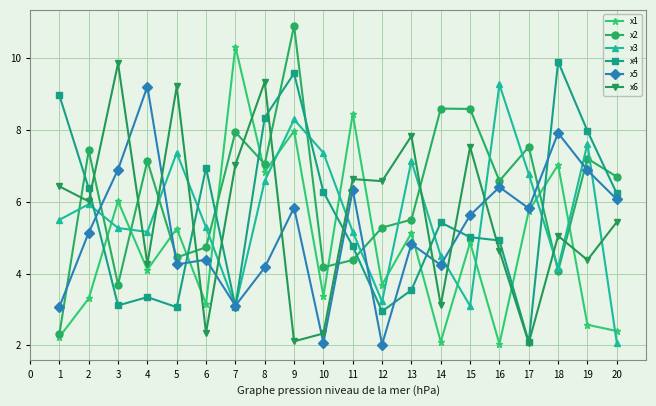

At how many categories does at least one series exceed 10?

2